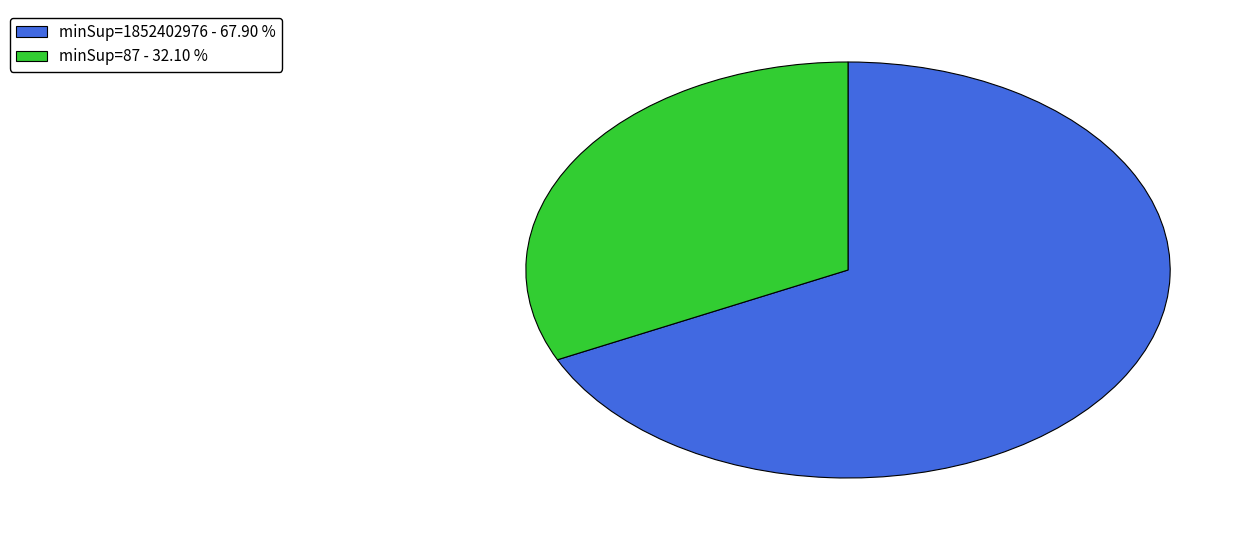

Is it true that minSup=87 is 99% of the pie?

False